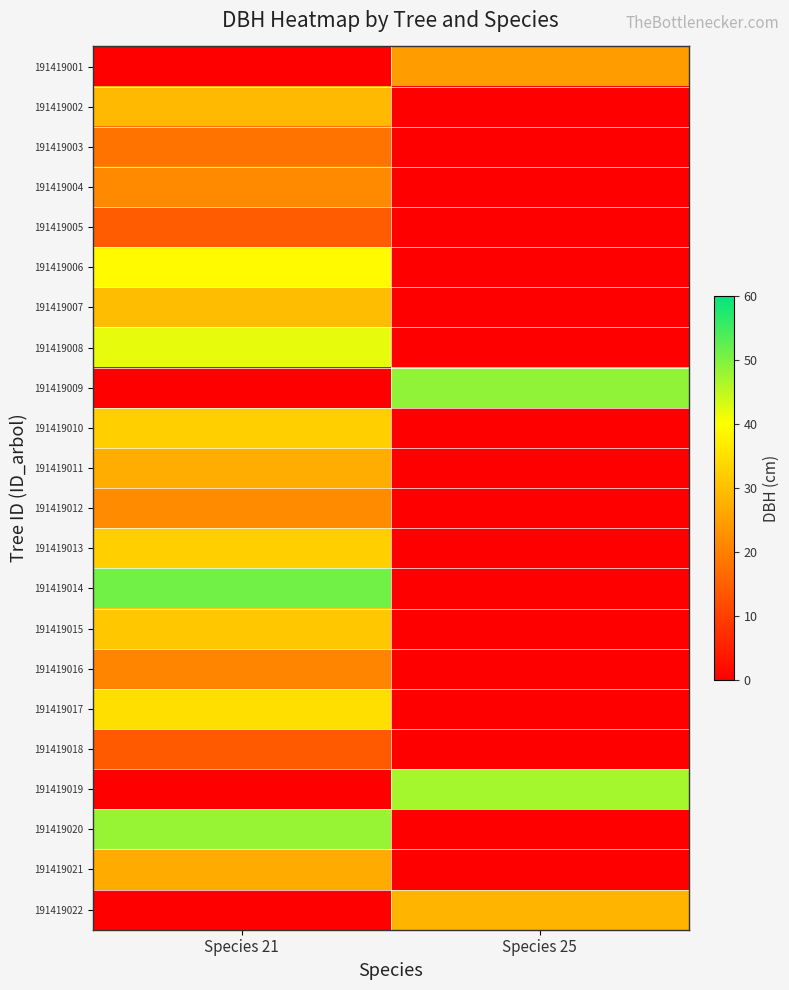

At how many categories does at least one series exceed 25?

2